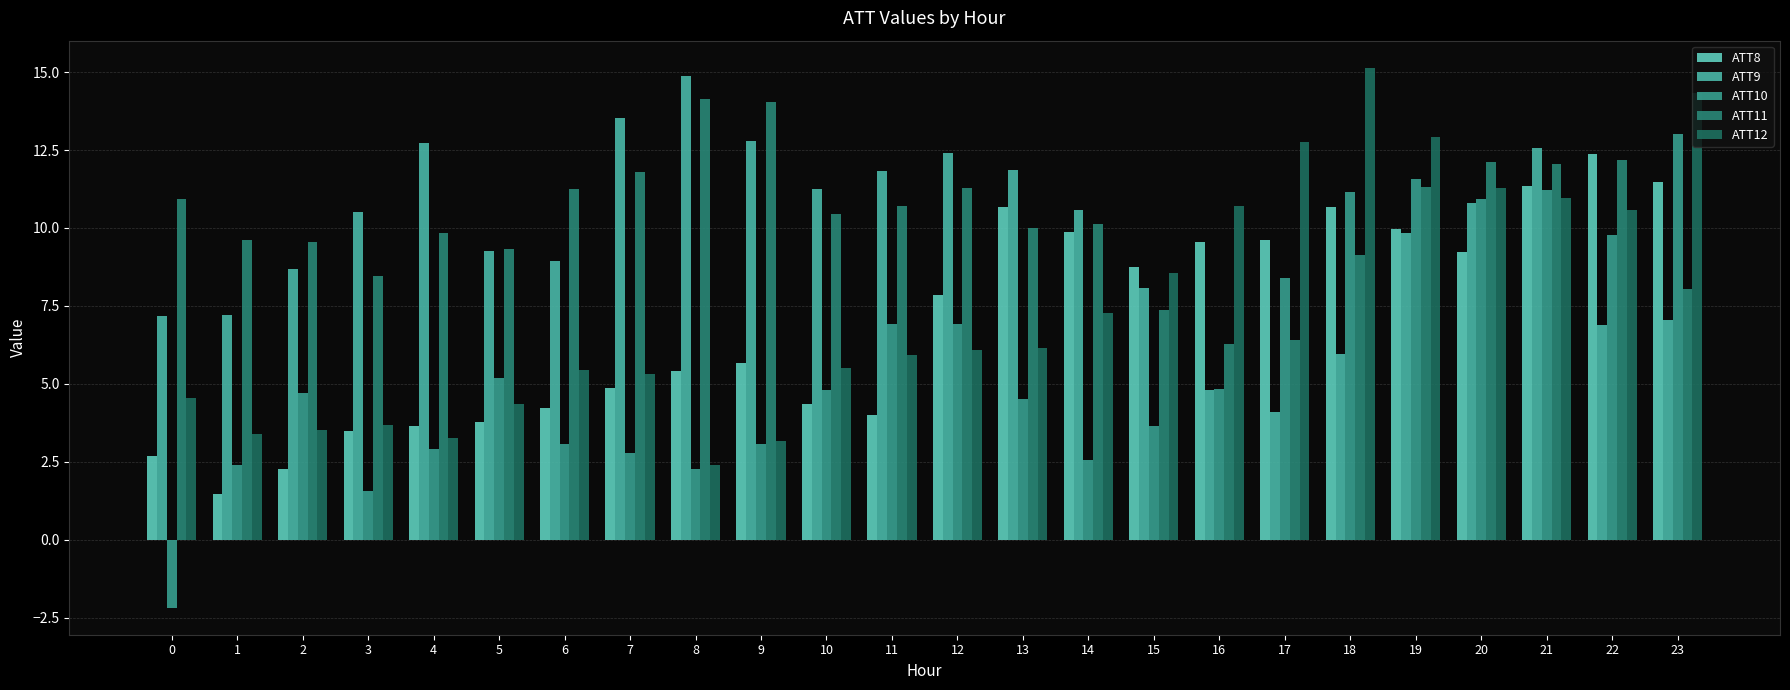

Which series has the largest total across all categories?

ATT11